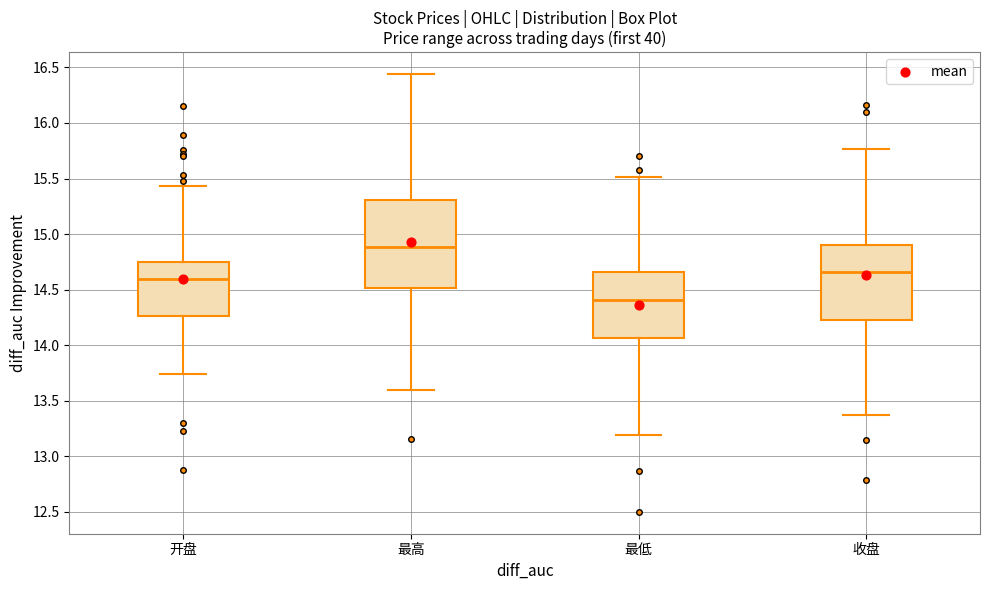

Reading left to right, read every box against the y-axis: the position of its median line, the range the box covers, and the ends of its whiskers. The values are not printed on the chart, so give them approximately, as read against the axis.

开盘: median 14.60, box 14.25 to 14.75, whiskers 13.75 to 15.45
最高: median 14.90, box 14.50 to 15.30, whiskers 13.60 to 16.45
最低: median 14.40, box 14.05 to 14.65, whiskers 13.20 to 15.50
收盘: median 14.65, box 14.25 to 14.90, whiskers 13.35 to 15.75